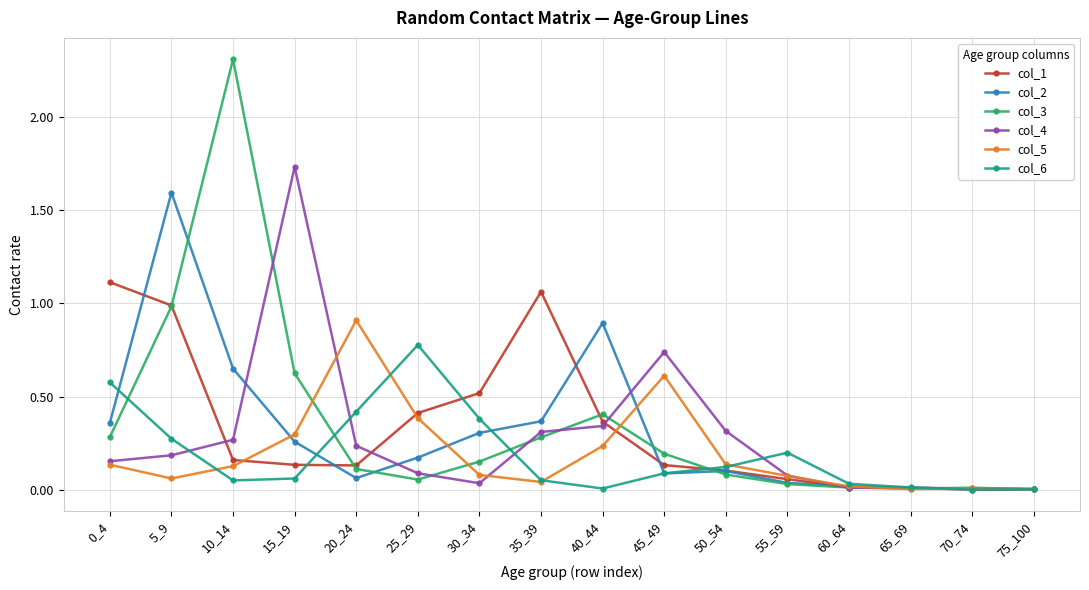

Rank the series by their maximum value, from highest to lowest.

col_3, col_4, col_2, col_1, col_5, col_6